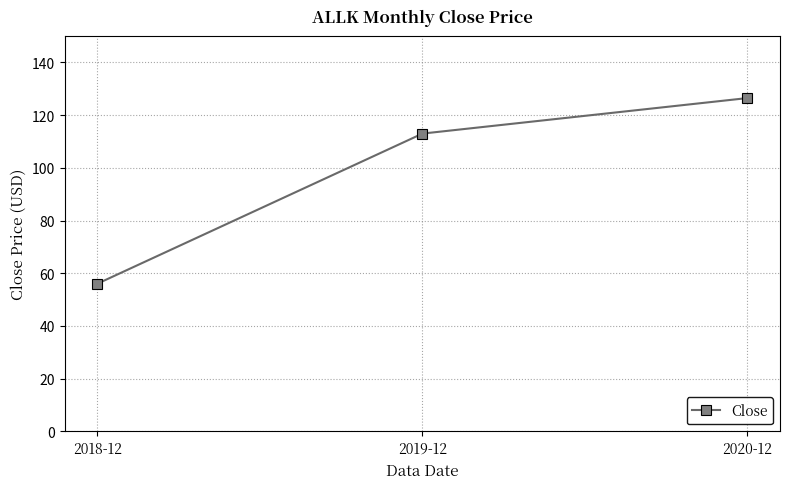

What is the label of the 2nd point from the right?

2019-12